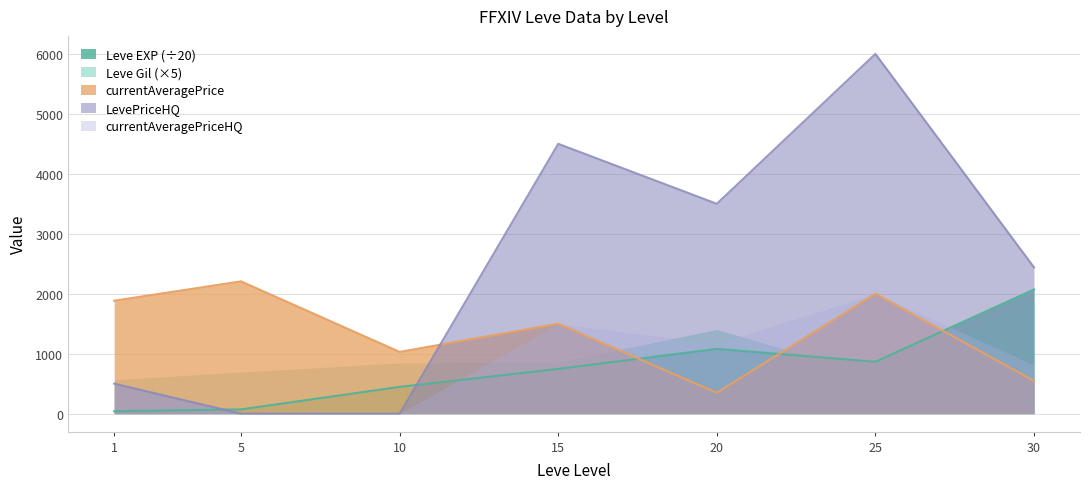

What is the difference between the Leve EXP values at 20 and 15?

334.0